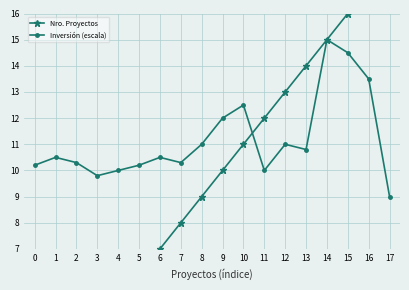

Reading left to right, what are all the values shown in this chart?

Nro. Proyectos: 0=1.0	1=2.0	2=3.0	3=4.0	4=5.0	5=6.0	6=7.0	7=8.0	8=9.0	9=10.0	10=11.0	11=12.0	12=13.0	13=14.0	14=15.0	15=16.0	16=17.0	17=18.0
Inversión (escala): 0=10.2	1=10.5	2=10.3	3=9.8	4=10.0	5=10.2	6=10.5	7=10.3	8=11.0	9=12.0	10=12.5	11=10.0	12=11.0	13=10.8	14=15.0	15=14.5	16=13.5	17=9.0